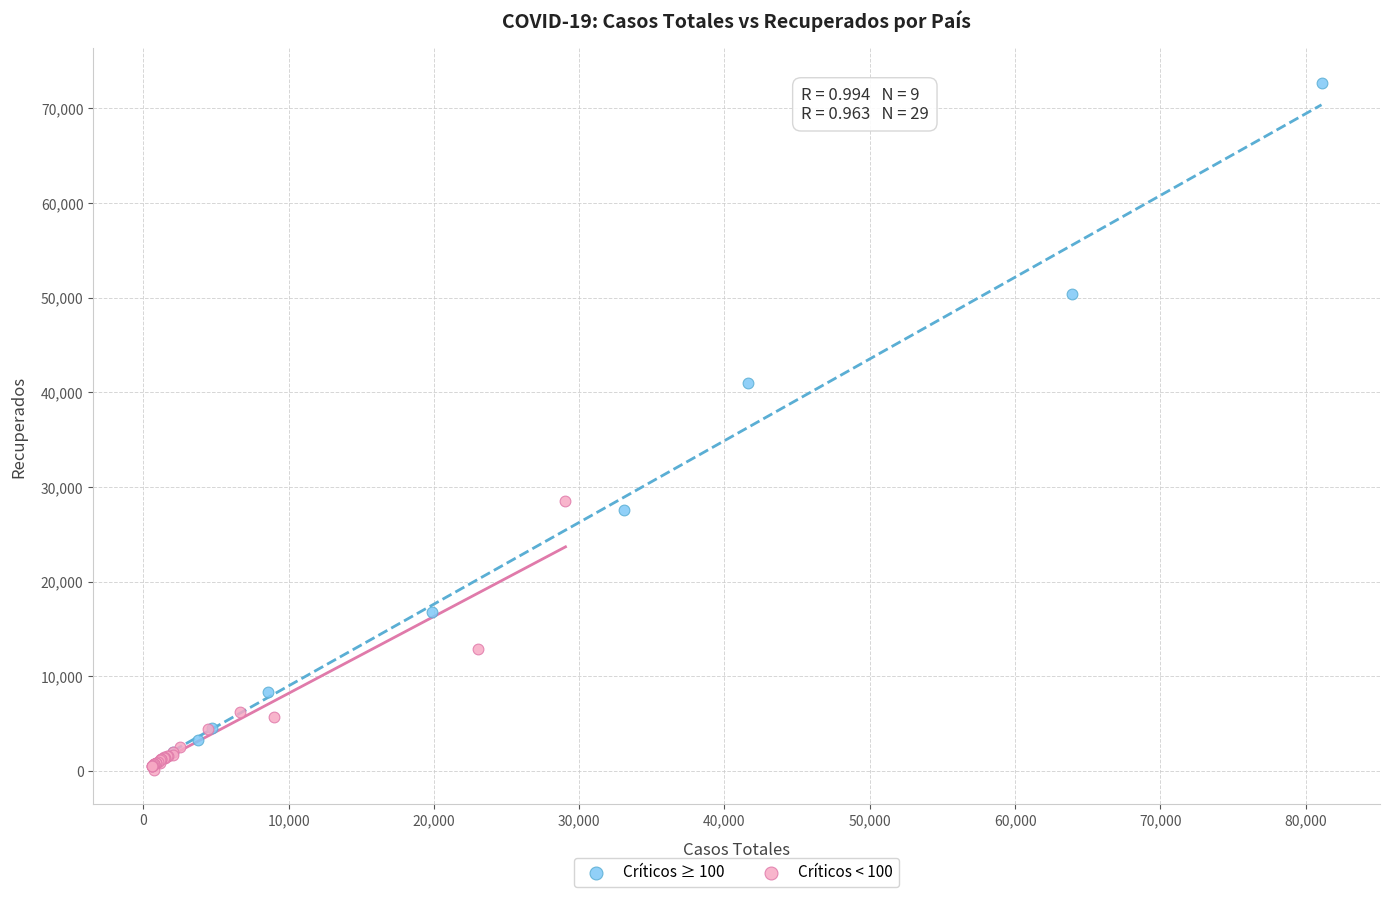

Which series contains the highest Y value?

Críticos ≥ 100